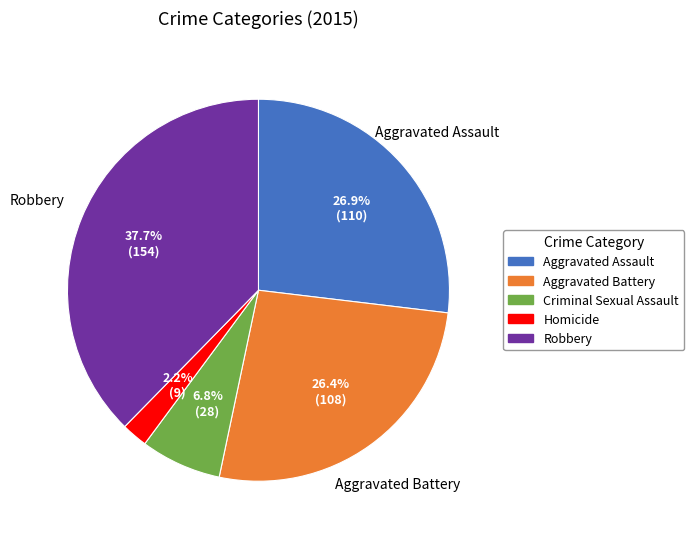

How many segments does this pie chart have?

5